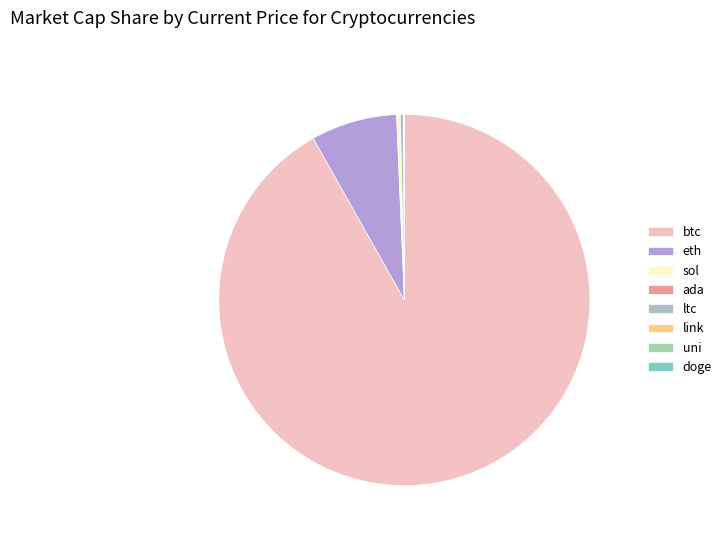

Is ada the majority of the pie?

No